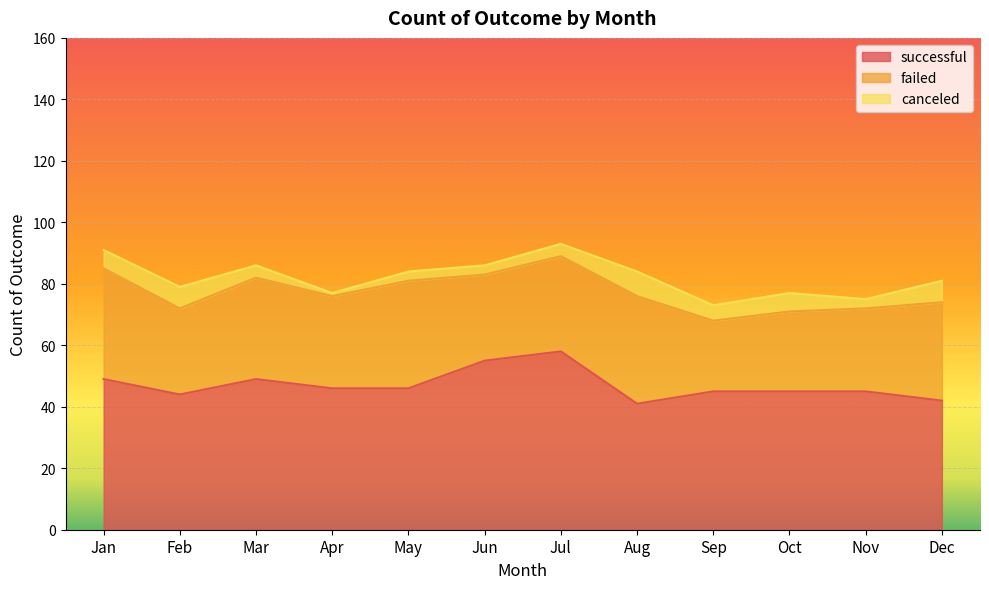

In canceled, how many points are higher than both neighbors (excluding endpoints)?

3